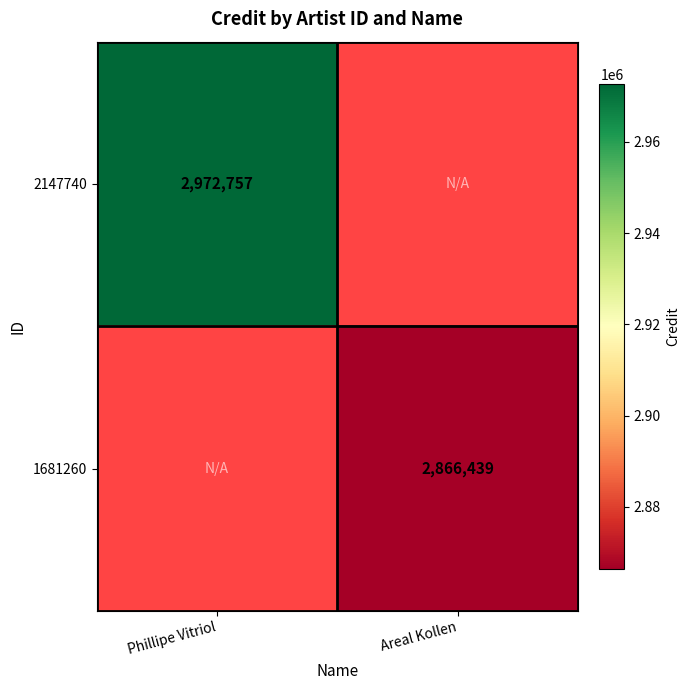

True or false: 1681260 has a value of 1702508 at Areal Kollen.

False